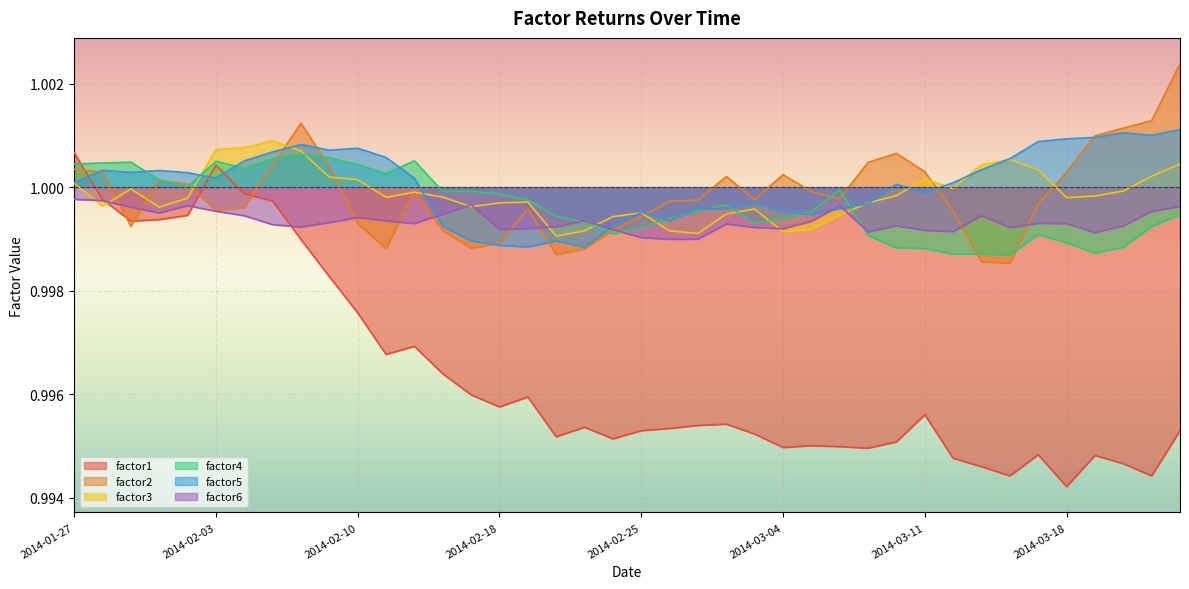

How many times do factor5 and factor2 cross each other?

8